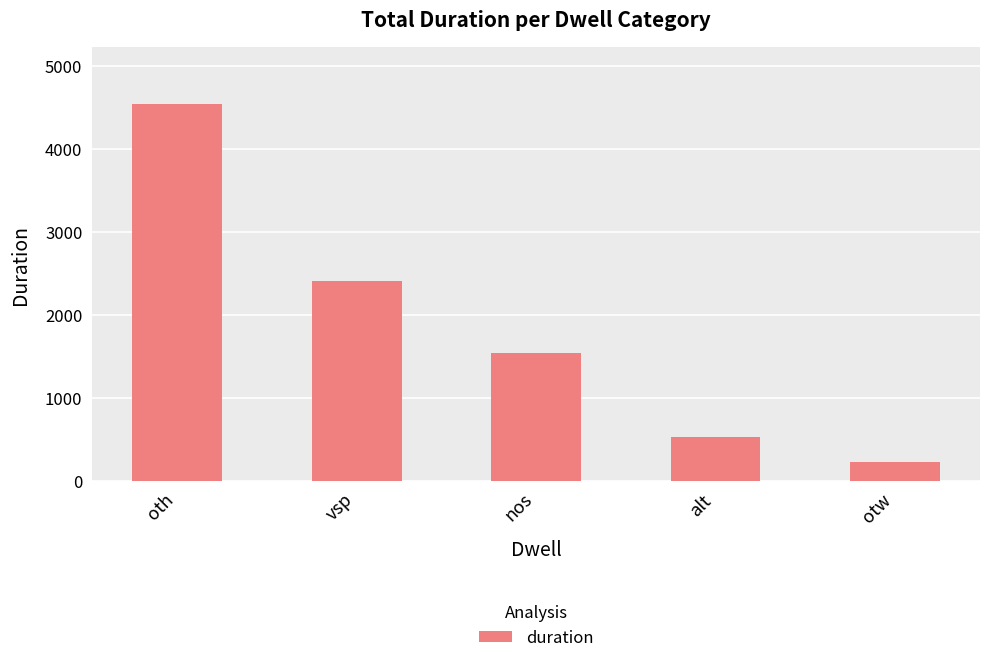

Is it true that the value at alt is 883?

False